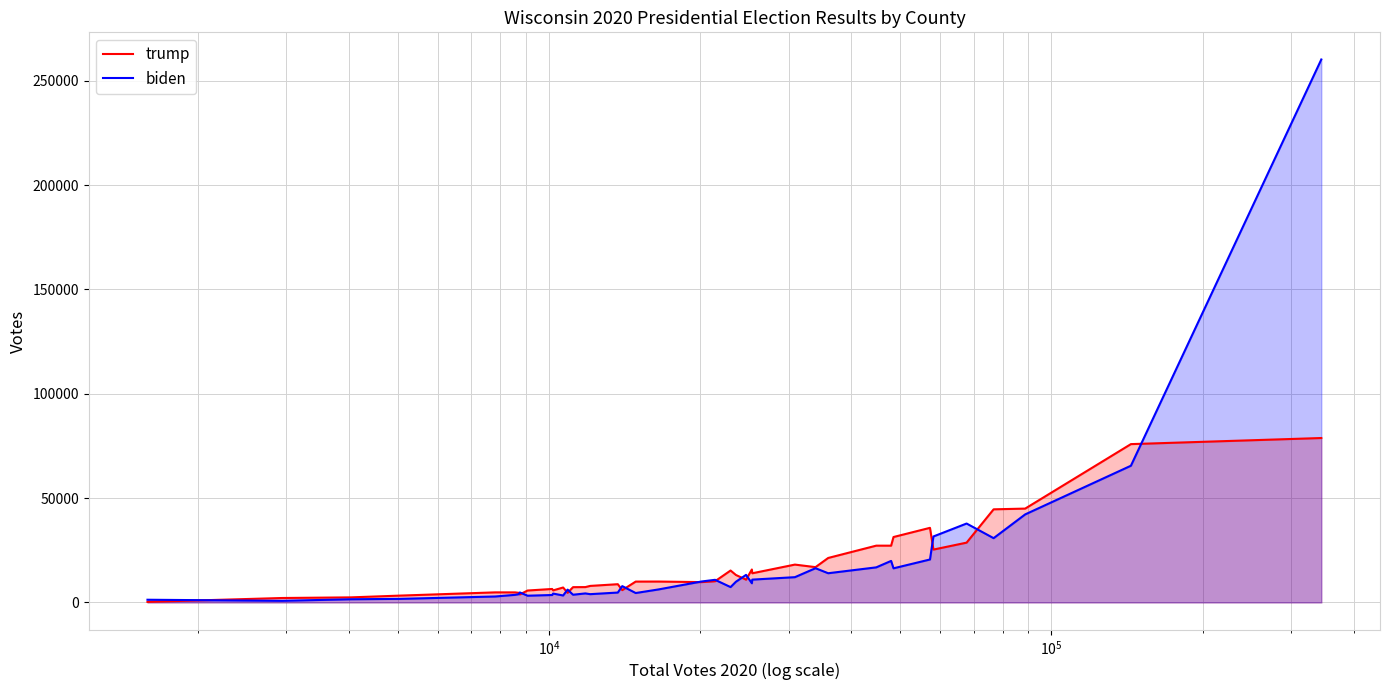

List the series in order of their overall mean, lowest first.

trump, biden